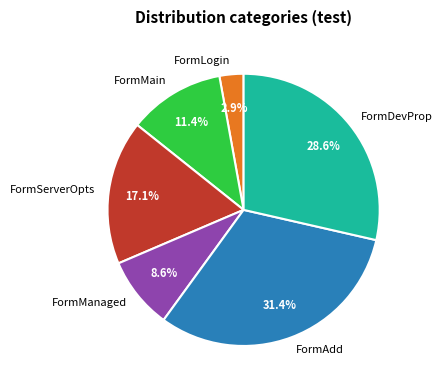

Combined, what portion of the pie is FormAdd and FormDevProp?

60.0%